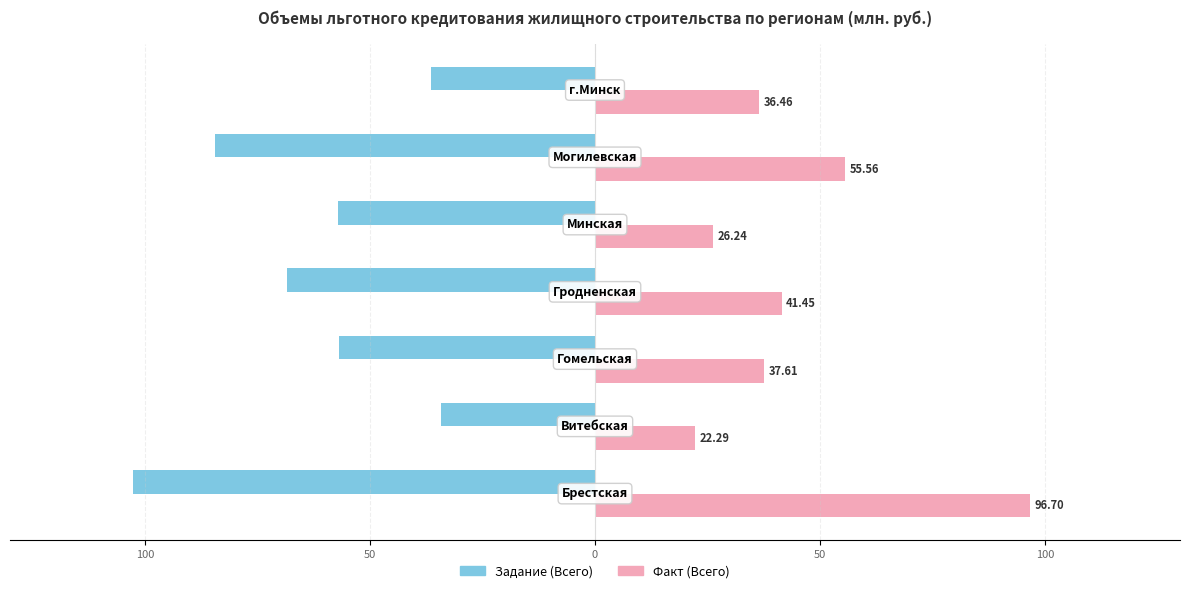

Reading left to right, transcribe all the data shown in this chart.

Задание (Всего): -102.7	-34.3	-56.8	-68.5	-57.0	-84.5	-36.5
Факт (Всего): 96.7	22.3	37.6	41.5	26.2	55.6	36.5